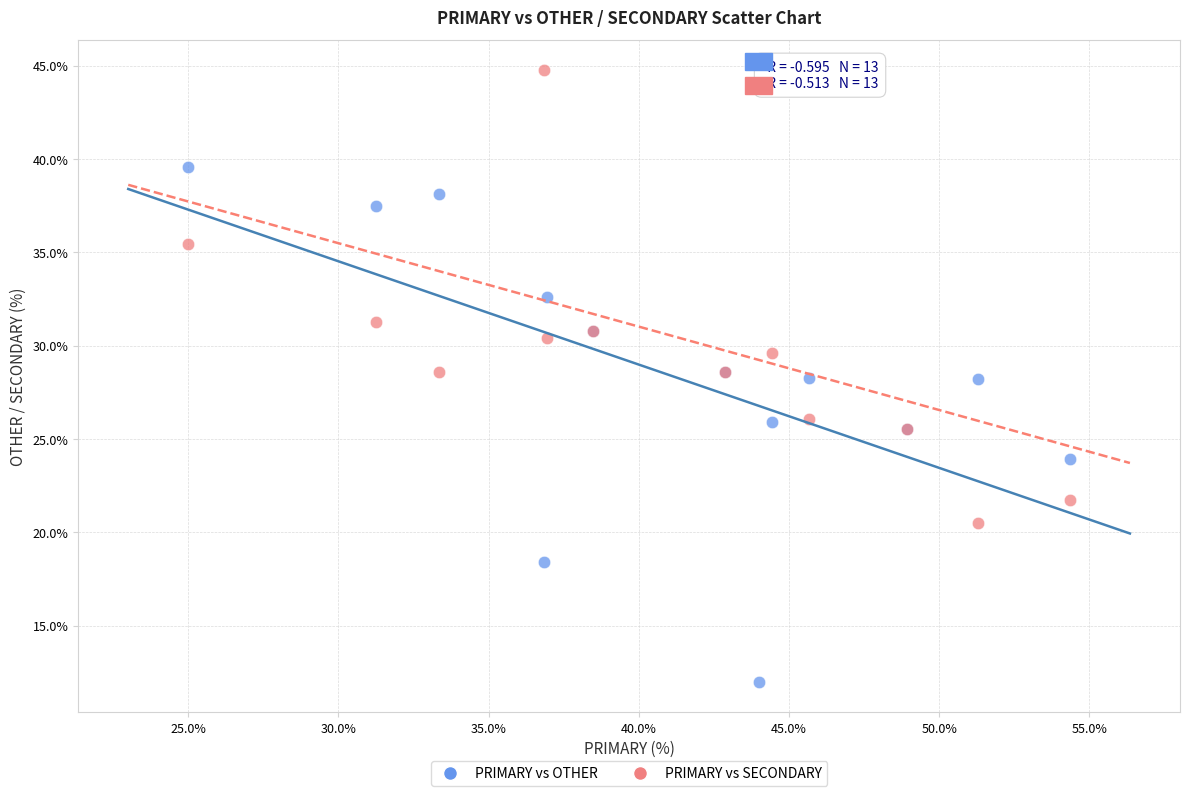

Which series has the largest Y range (max minus min)?

PRIMARY vs OTHER